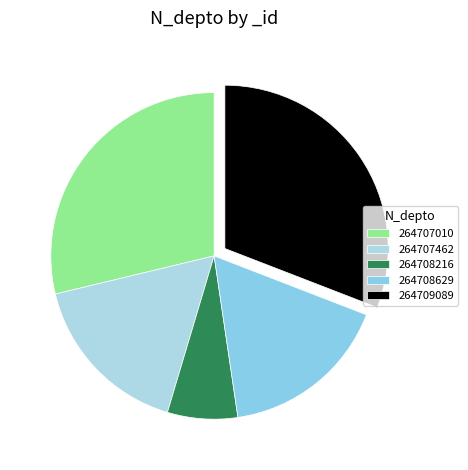

To the nearest percent, what is the combined percentage of 264708216 and 264709089?

38%